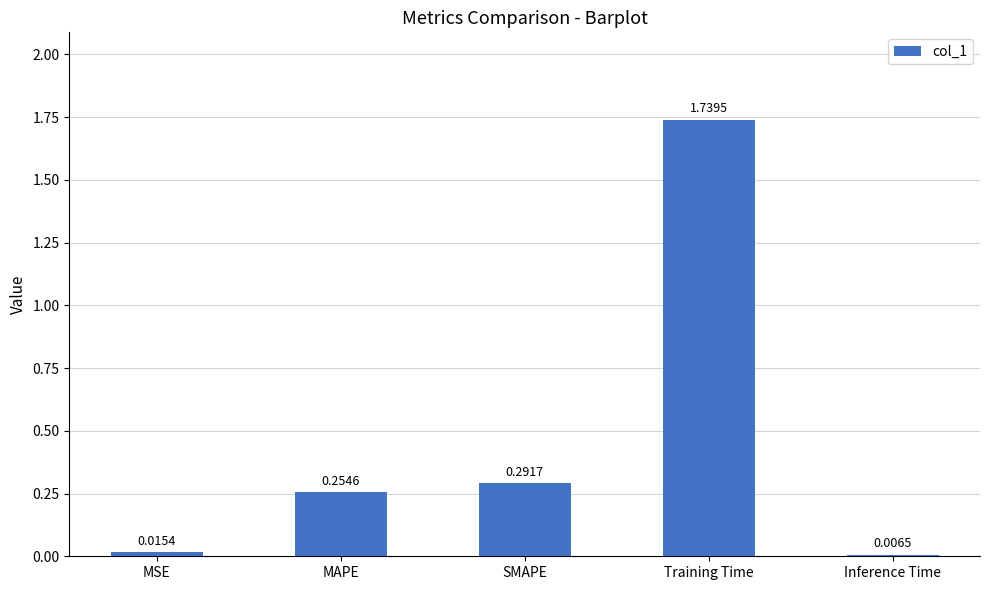

At which label is the value closest to 0?

Inference Time